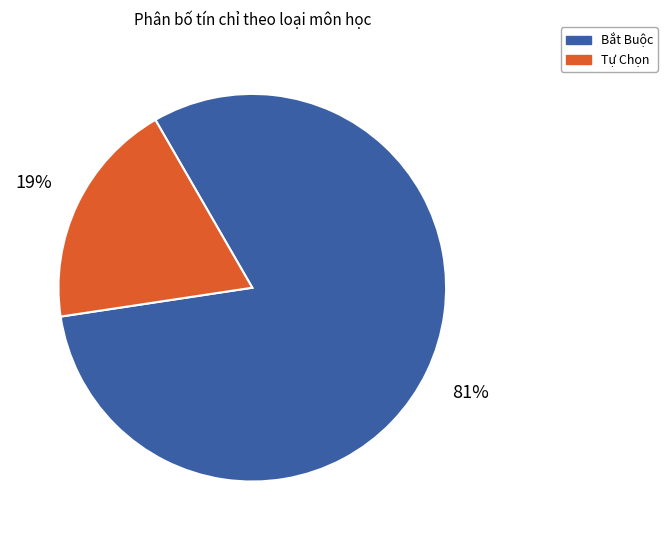

How many slices are in this pie chart?

2